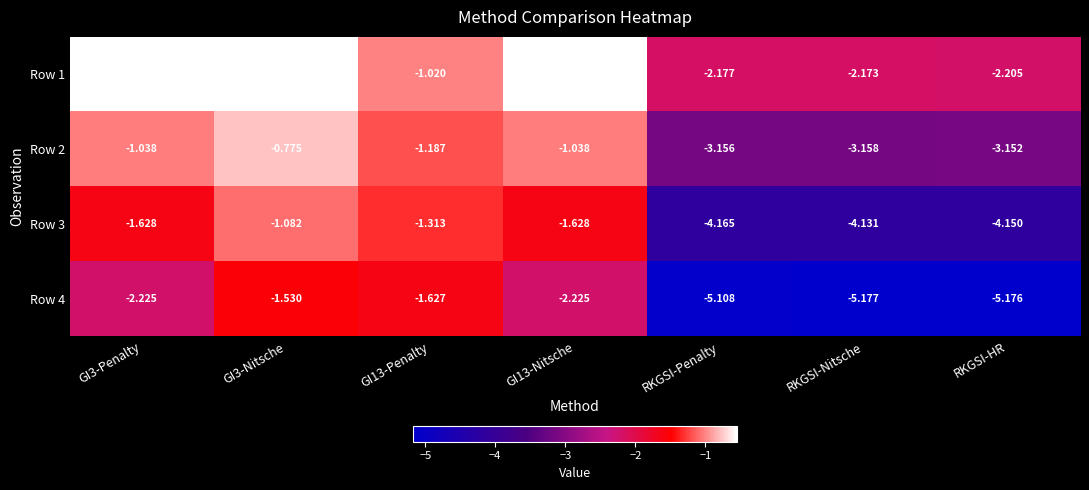

Which category has the lowest value across all series?

RKGSI-Nitsche